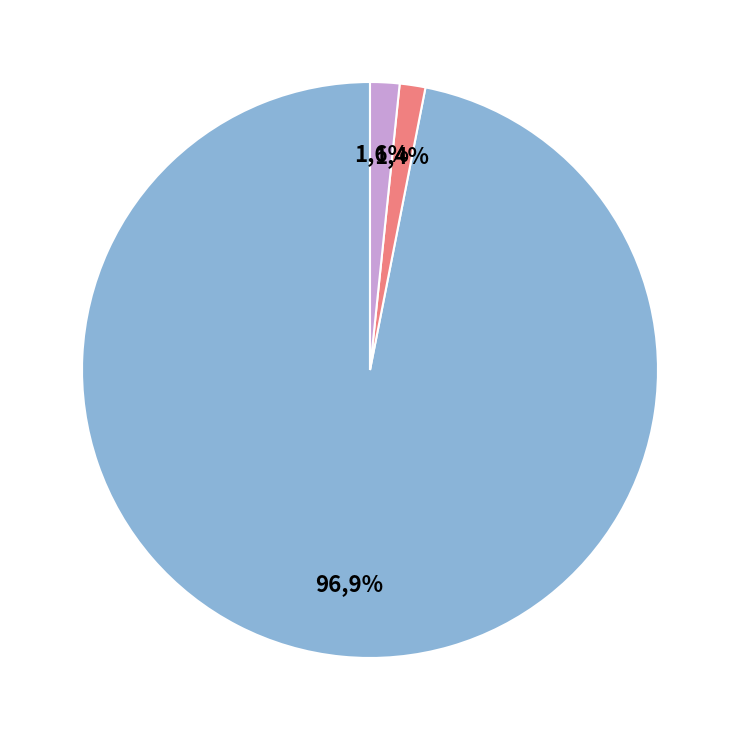

What percentage is NOT represented by MSE?

3.1%